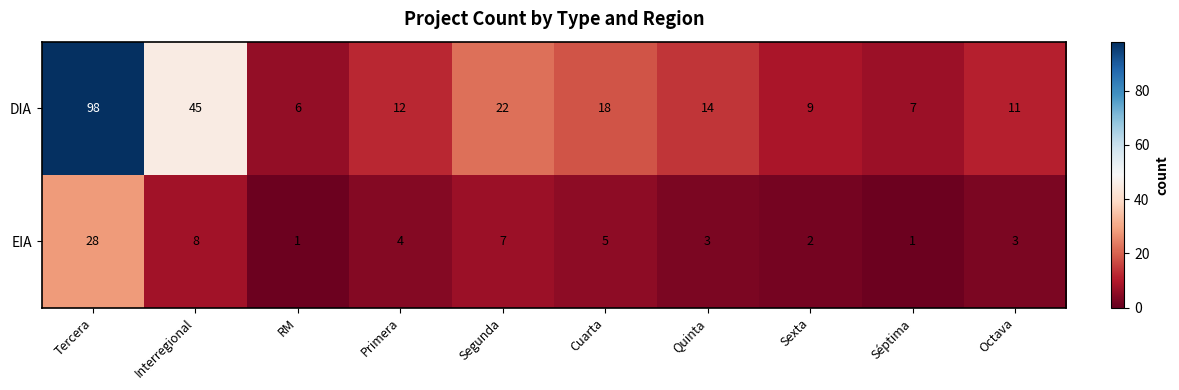

At which label does DIA reach its peak?

Tercera